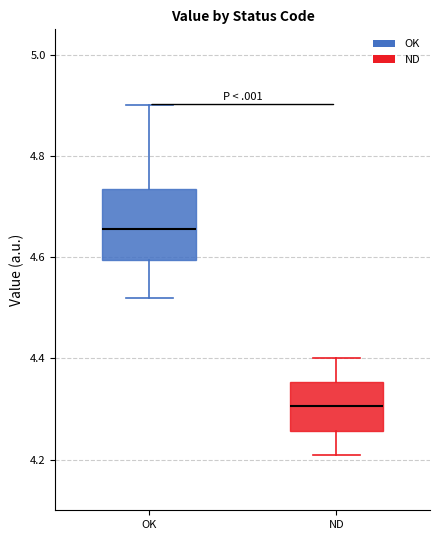

Where does the upper whisker of the box for OK end on the y-axis? The values are not printed on the chart, so give them approximately, as read against the axis.

4.90